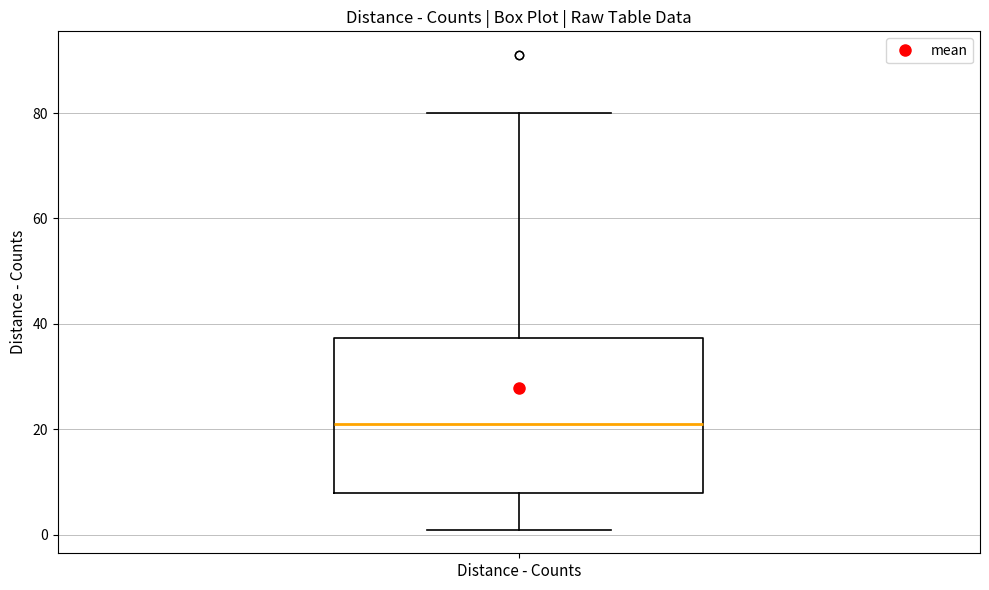

Read this box plot against the y-axis: the position of the median line, the range covered by the box, and the ends of both whiskers. The values are not printed on the chart, so give them approximately, as read against the axis.

median 22, box 8 to 38, whiskers 2 to 80